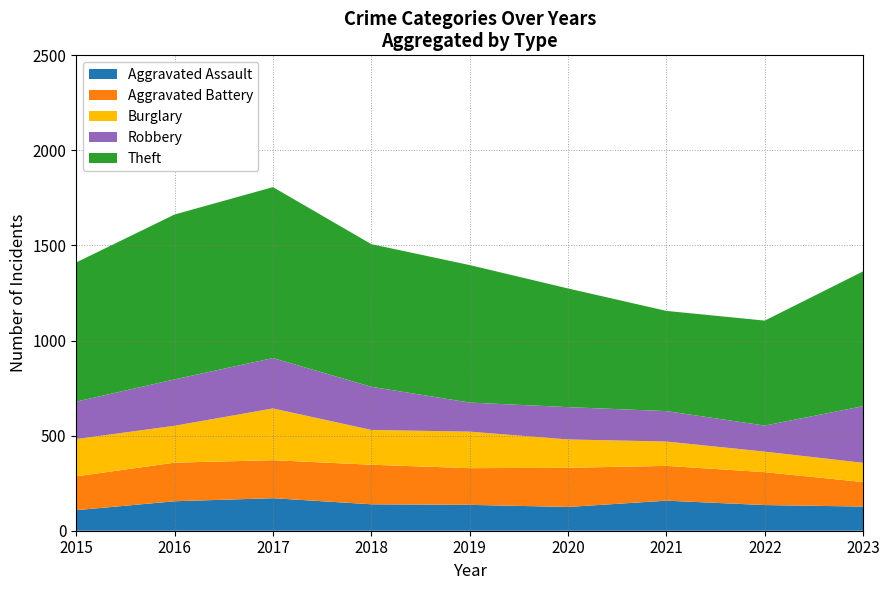

Reading left to right, extract all data points from this chart.

Aggravated Assault: 108	155	171	139	136	125	158	135	127
Aggravated Battery: 178	203	200	208	193	206	183	173	129
Burglary: 196	194	272	183	192	149	128	108	101
Robbery: 197	244	265	227	153	170	160	137	298
Theft: 732	867	899	750	723	624	527	552	709